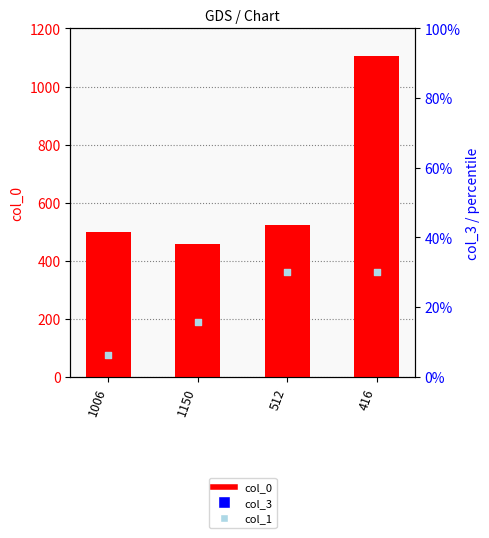

At how many categories does at least one series exceed 212?

4